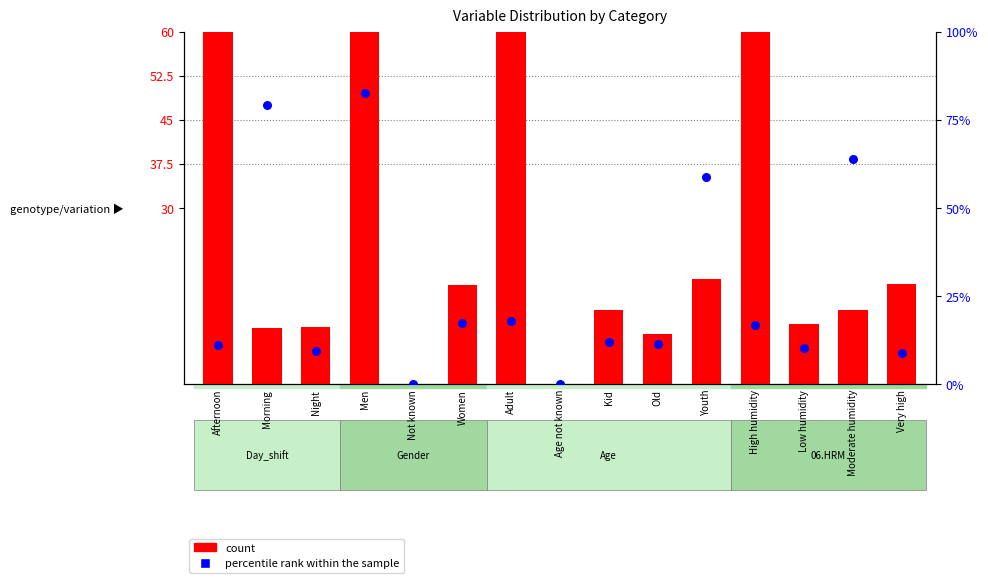

At which category is the sum across all series the highest?

Men